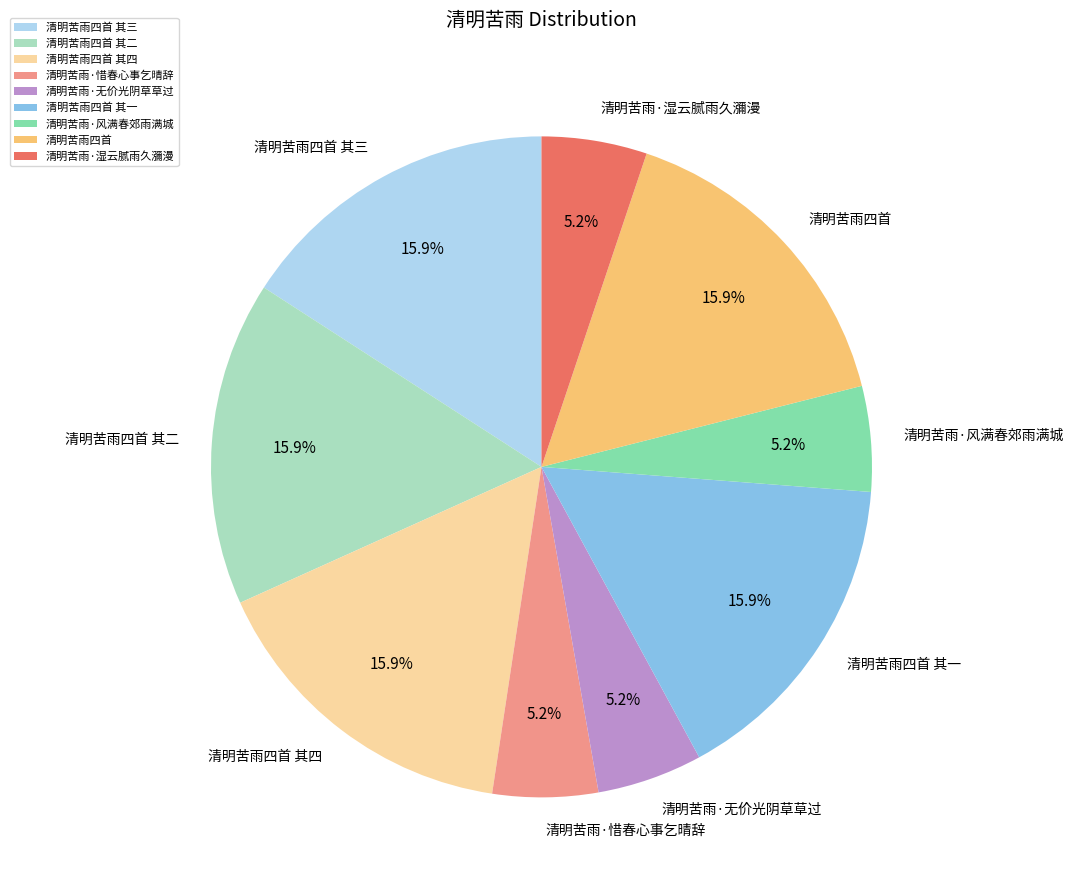

To the nearest percent, what is the average slice percentage?

11%